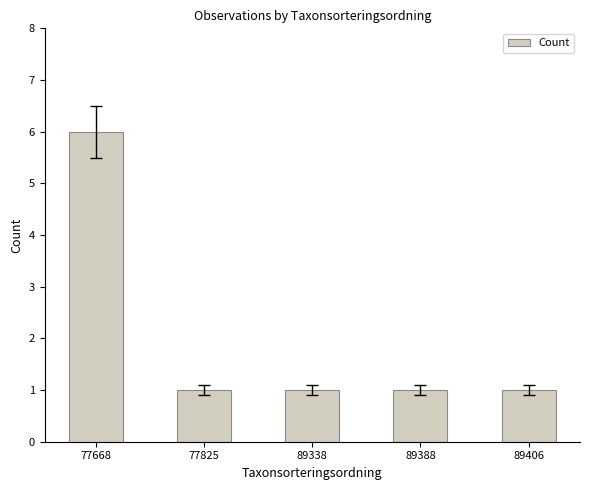

What is the ratio of the value at 77825 to the value at 89338?

1.0